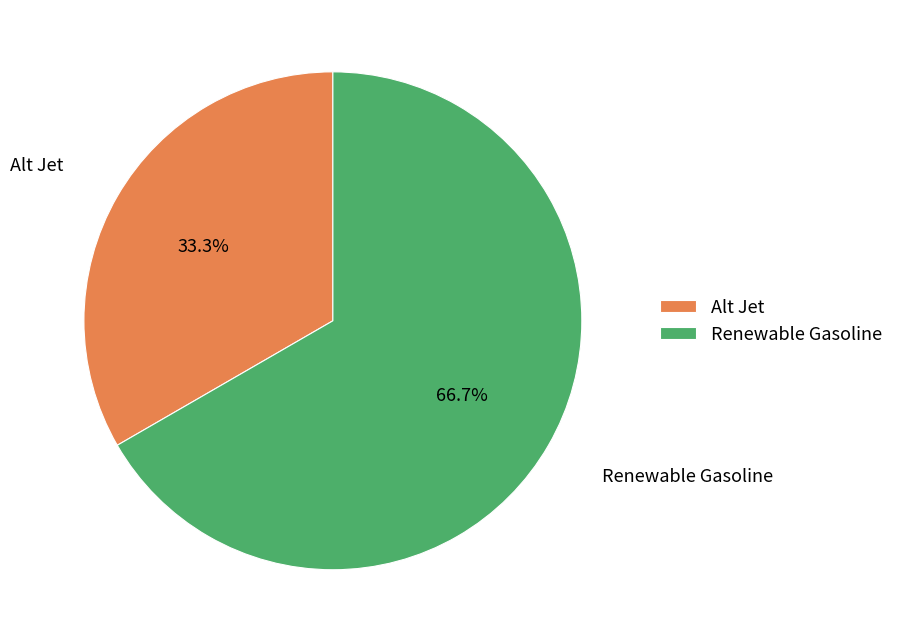

Which slice is the largest?

Renewable Gasoline